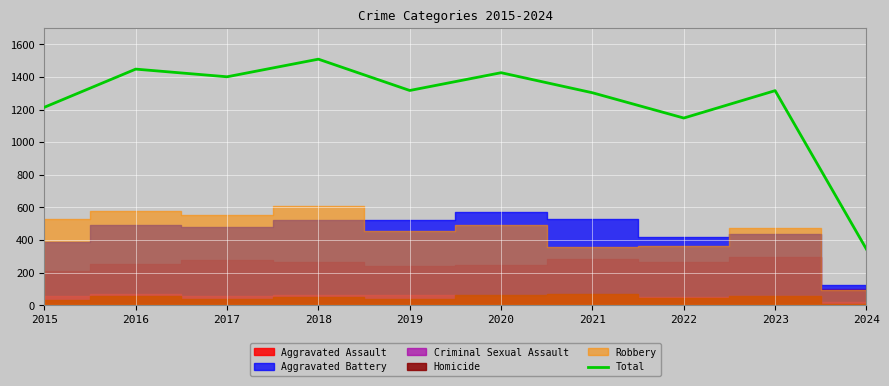

True or false: the data has more than 0 interior local peaks.

True